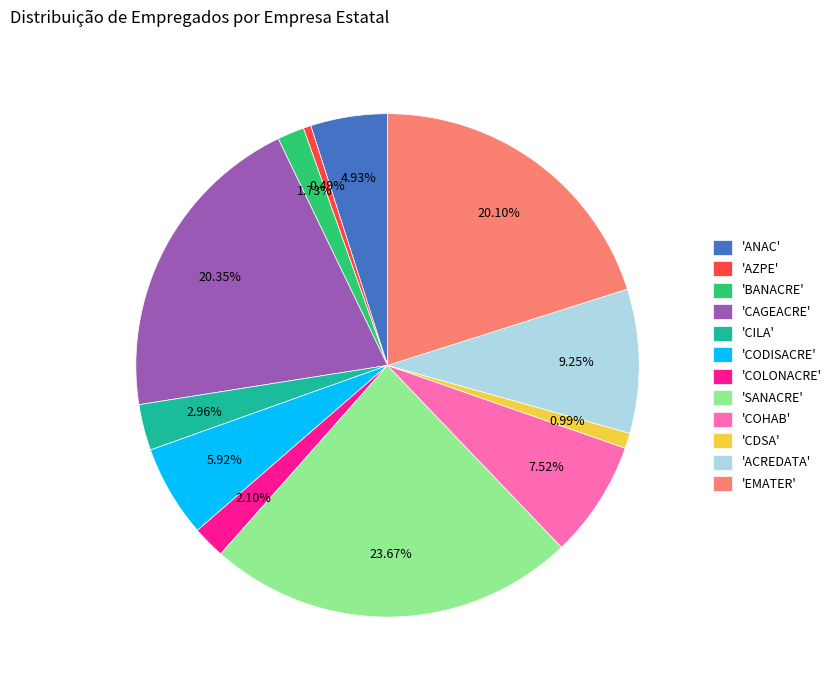

Is there a majority slice in this chart?

No